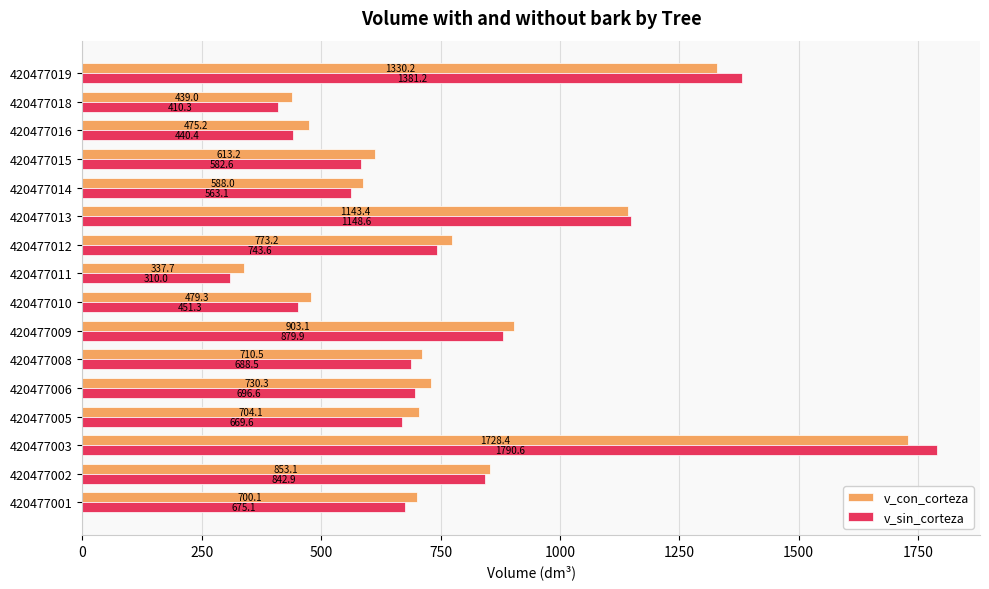

List the labels in order of v_con_corteza value, smallest first.

420477011, 420477018, 420477016, 420477010, 420477014, 420477015, 420477001, 420477005, 420477008, 420477006, 420477012, 420477002, 420477009, 420477013, 420477019, 420477003